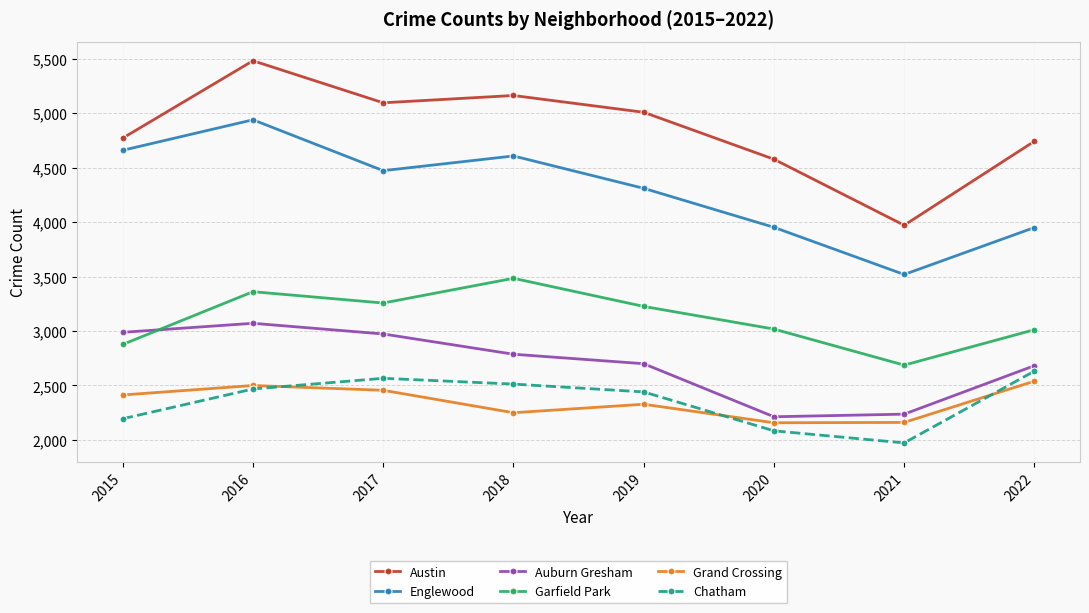

The value of Grand Crossing at 2020 is 696. True or false?

False